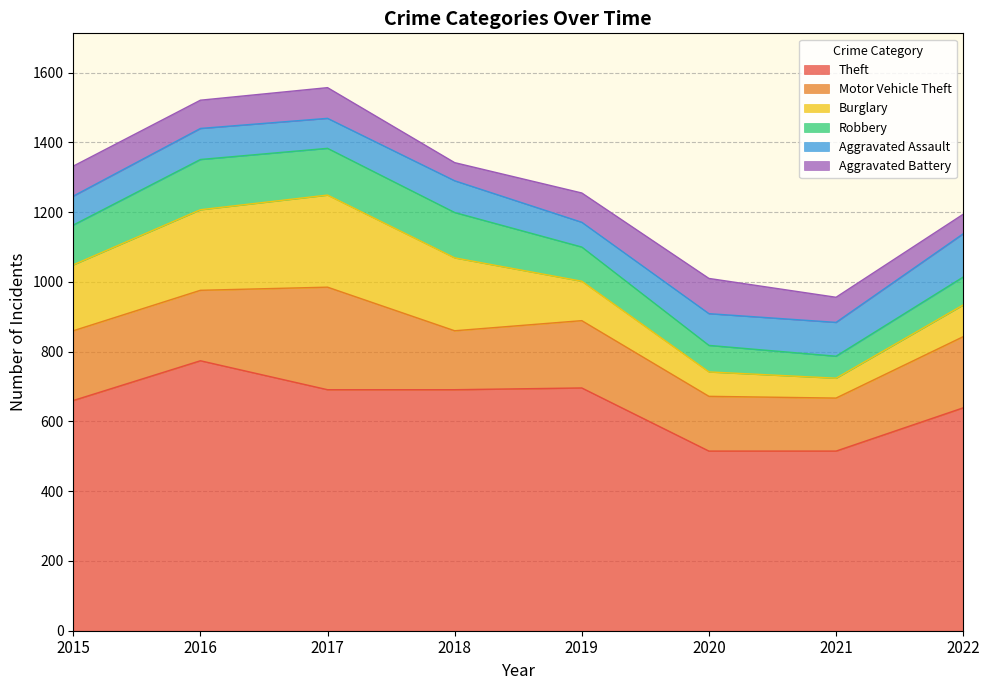

How many interior local peaks does the Burglary series have?

1